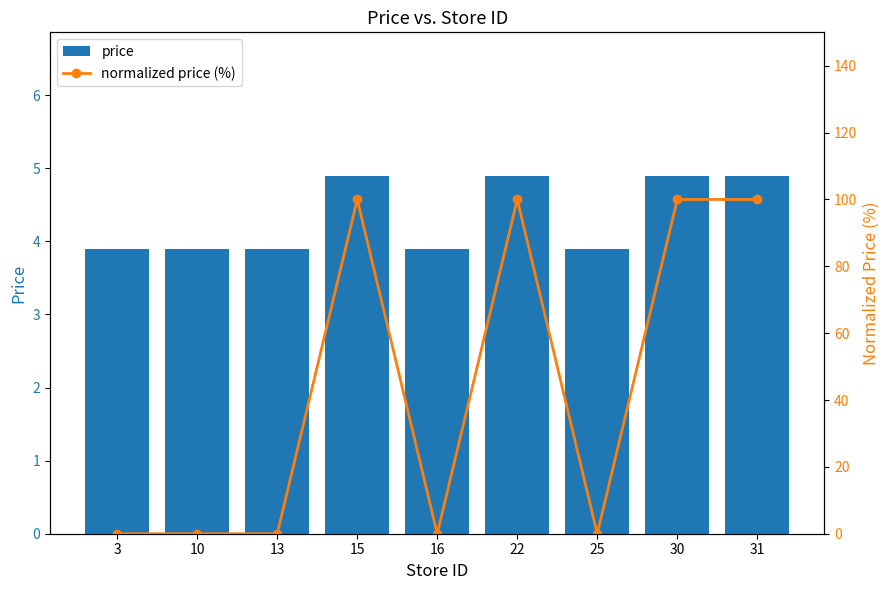

What is the difference between the maximum and second lowest values in the price series?

1.0